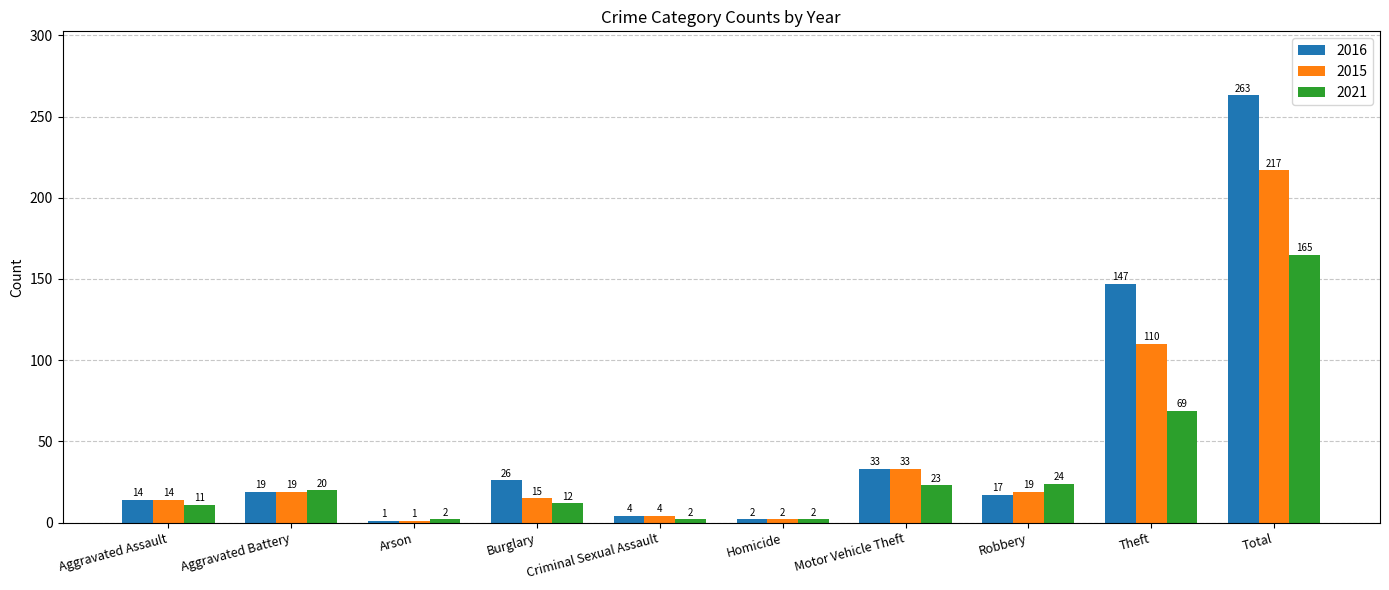

What is the label of the 2nd bar from the left?

Aggravated Battery